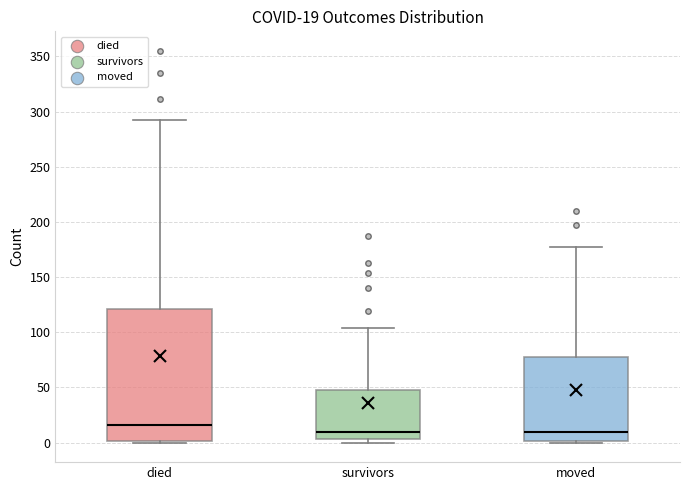

Which box is the tallest, from its lower edge to its upper edge?

died